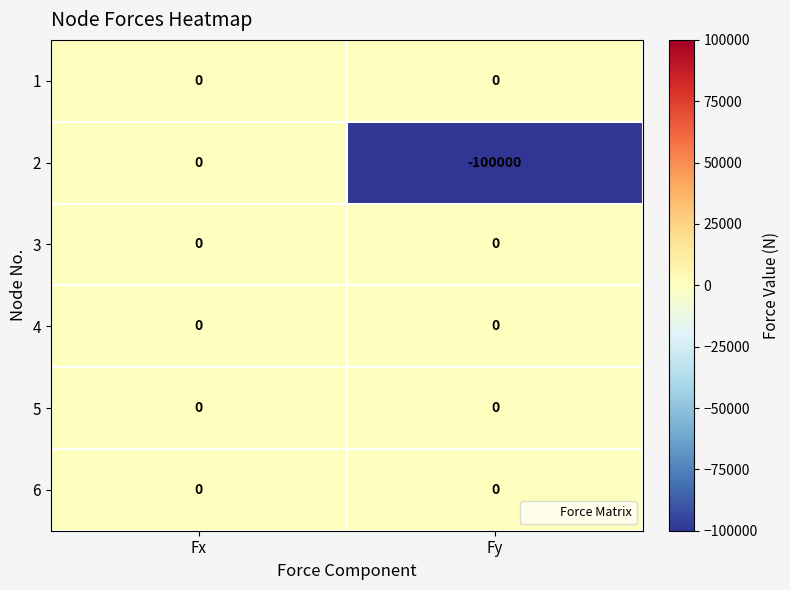

What is the smallest value displayed?

-100000